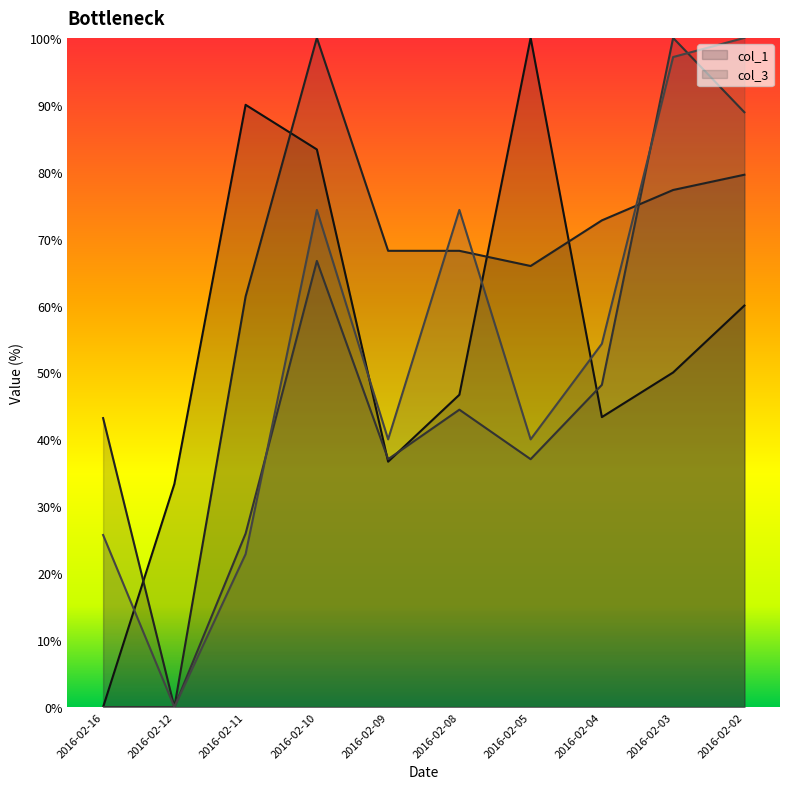

Which category has the lowest value across all series?

2016-02-16